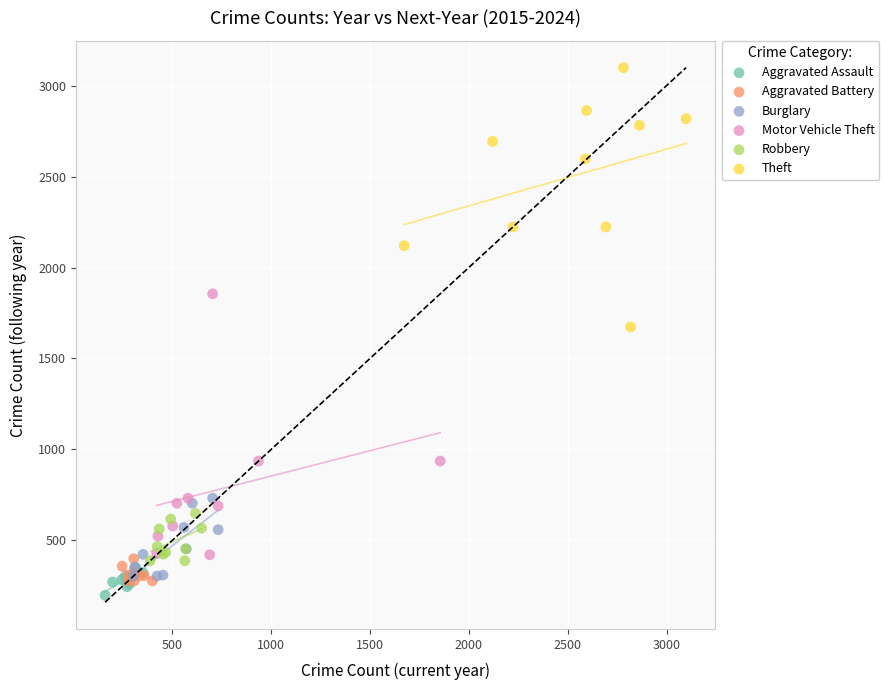

What are all the series names shown in the legend?

Aggravated Assault, Aggravated Battery, Burglary, Motor Vehicle Theft, Robbery, Theft